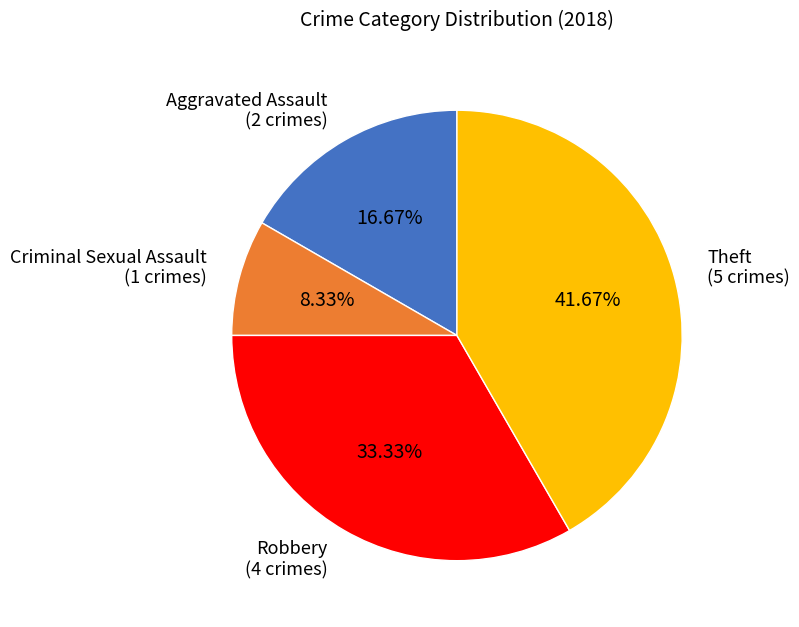

How many slices are in this pie chart?

4